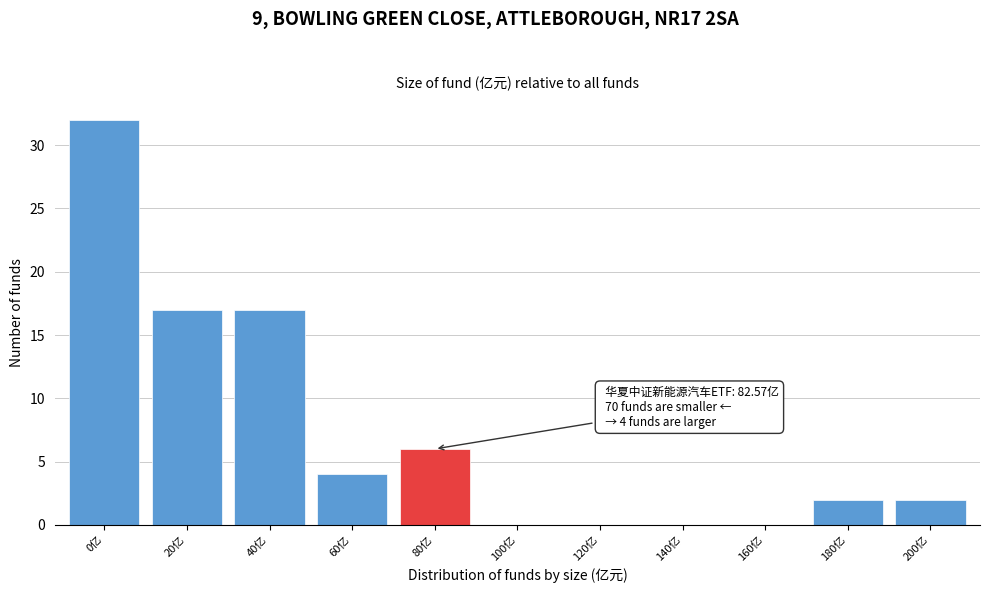

Reading right to left, list all the values displayed in this chart.

200亿=2	180亿=2	160亿=0	140亿=0	120亿=0	100亿=0	80亿=6	60亿=4	40亿=17	20亿=17	0亿=32